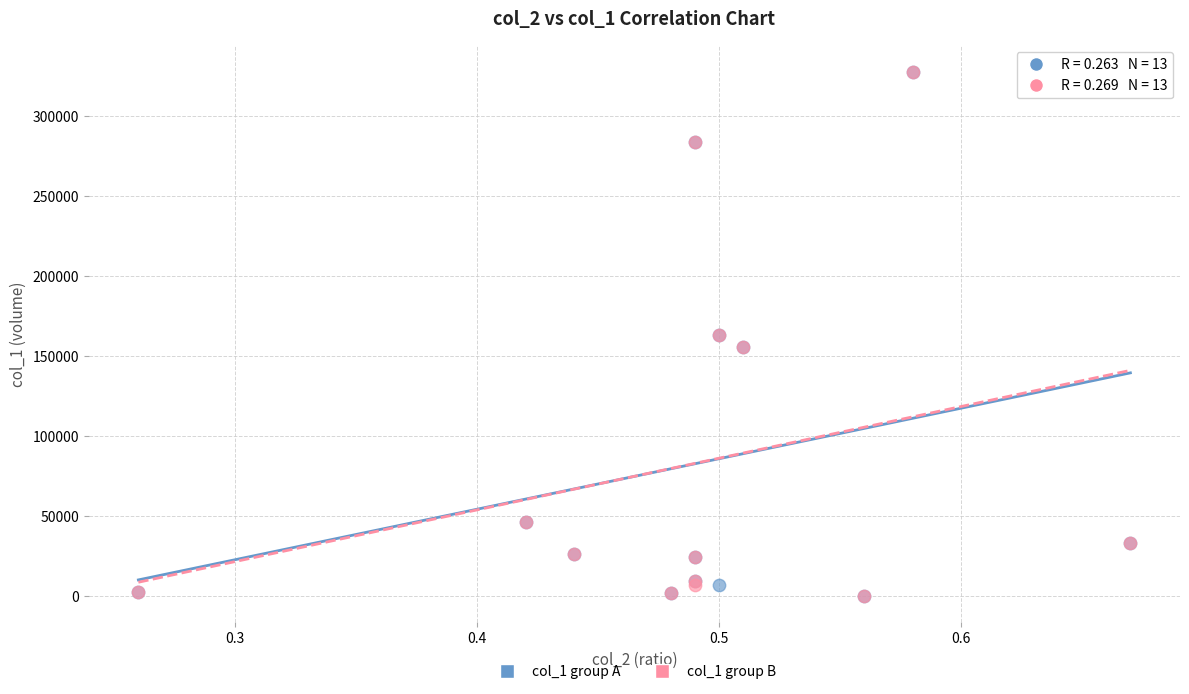

What are all the series names shown in the legend?

col_1 group A, col_1 group B